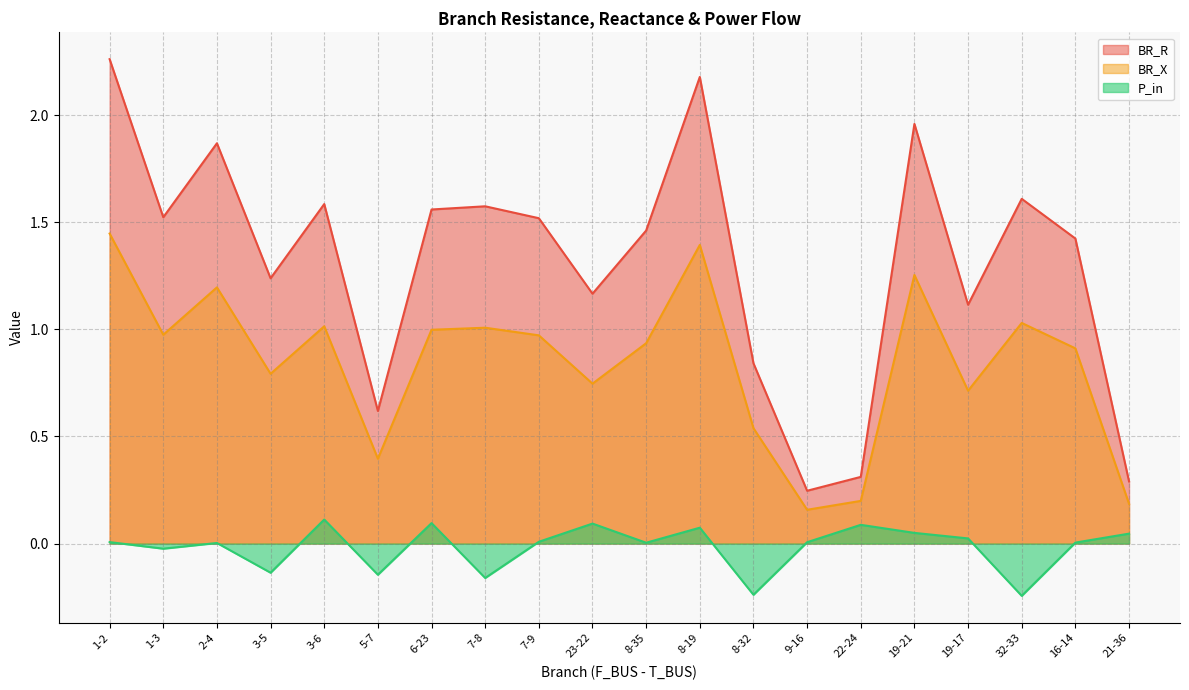

How many interior local peaks does the BR_R series have?

6